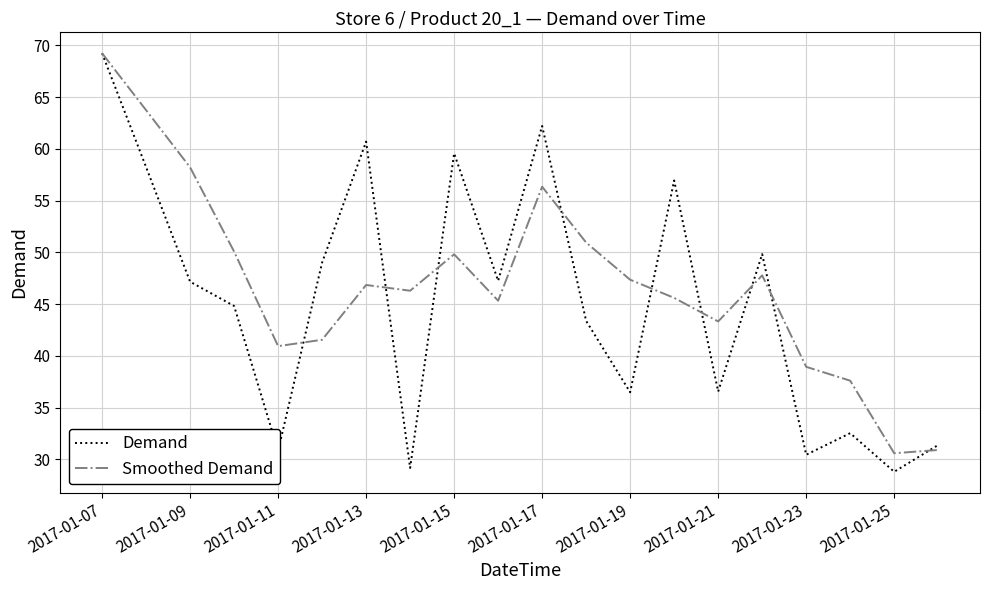

Which series has the widest spread of values?

Demand